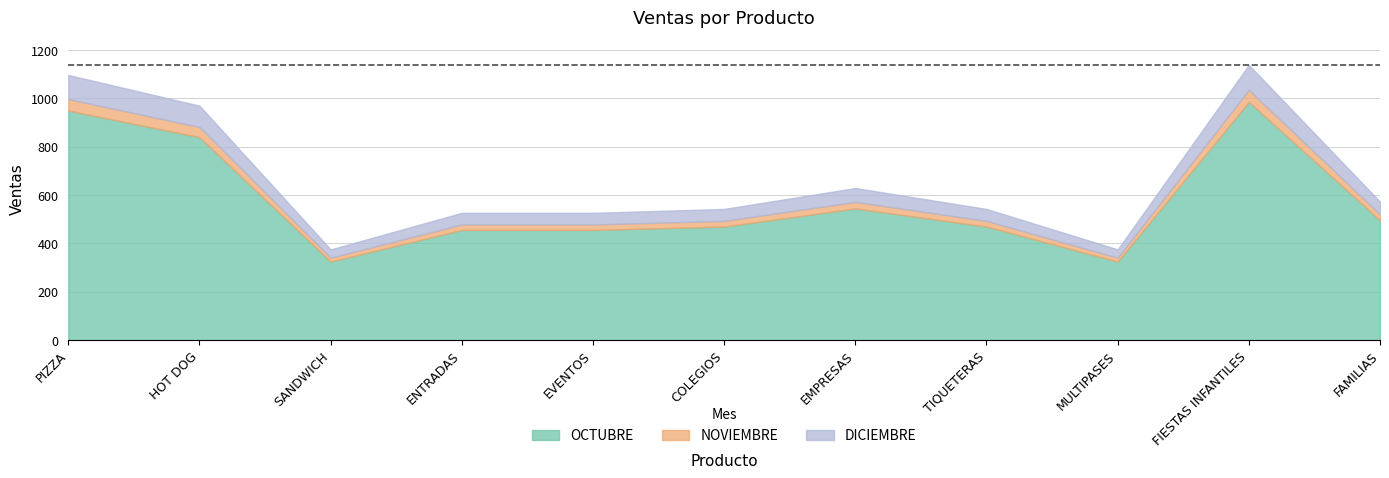

True or false: NOVIEMBRE and OCTUBRE intersect in this chart.

False